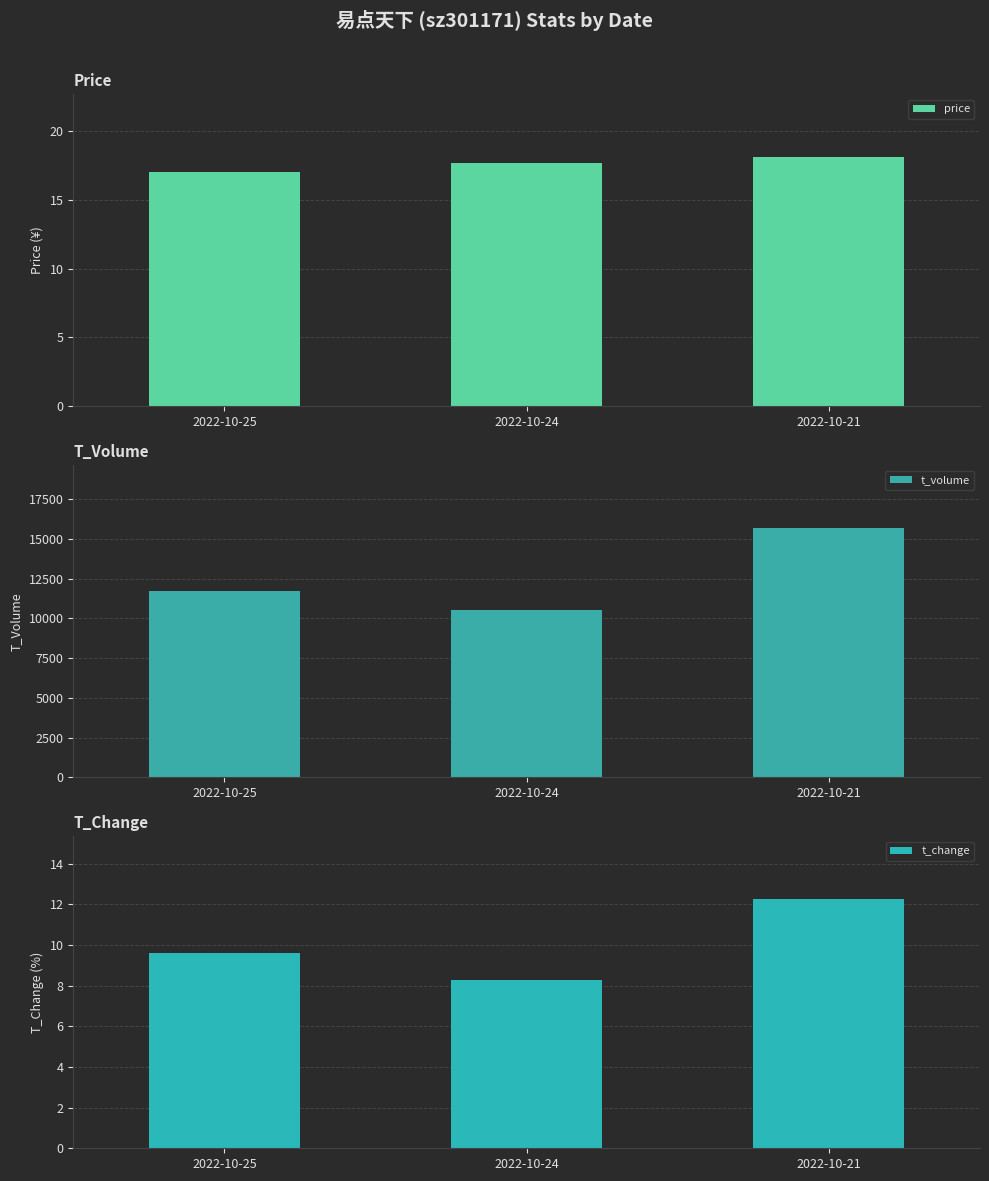

The price series shows 9.0 at 2022-10-21. True or false?

False